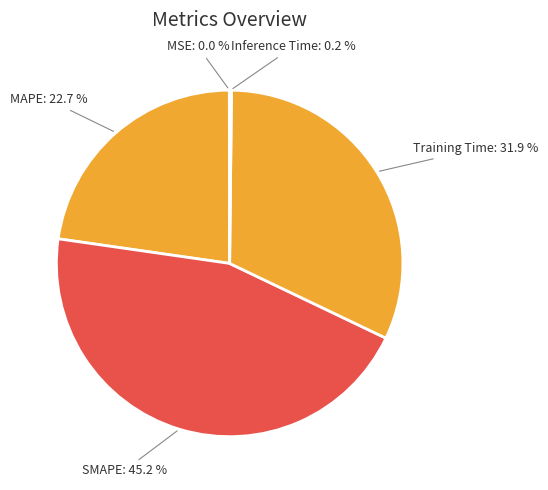

To the nearest percent, what percentage of the pie is Training Time?

32%